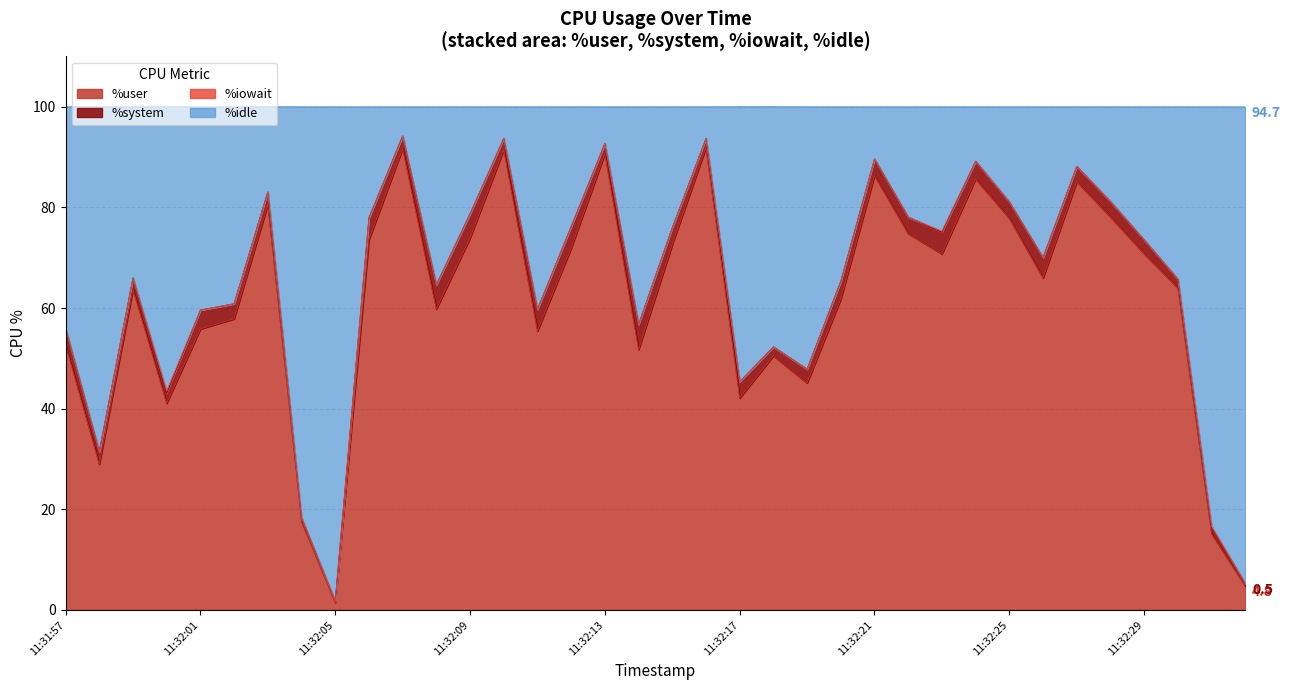

True or false: %user has a value of 70.8 at 11:32:29.

True